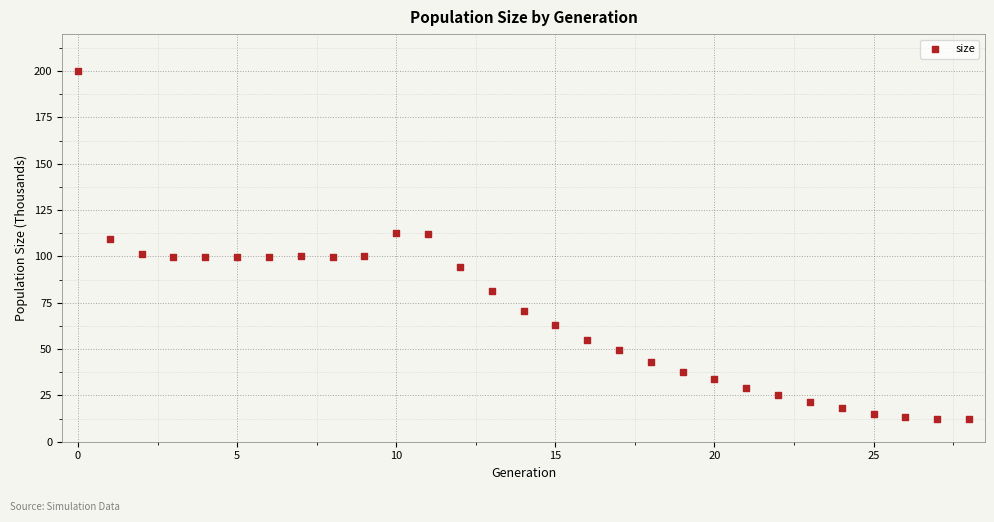

What is the range of Y values (max minus min)?

188.3